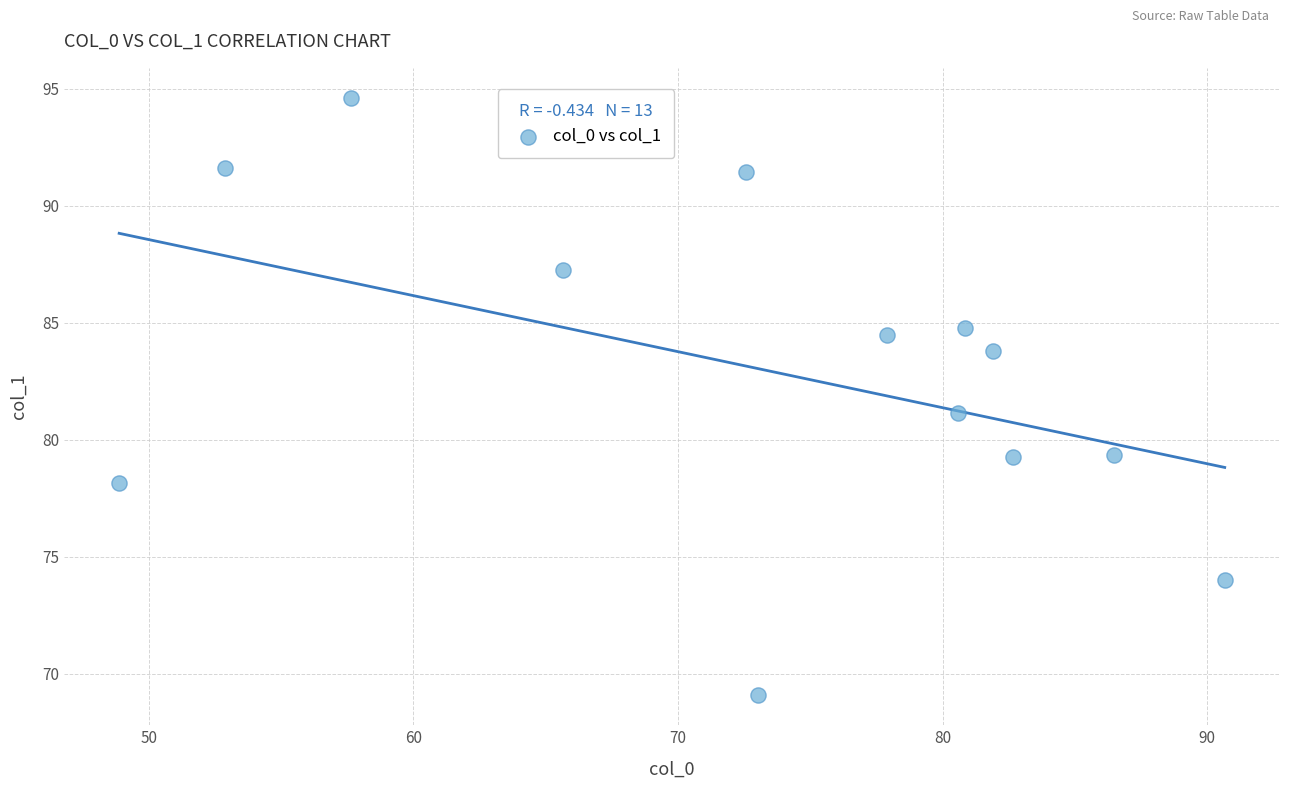

What is the range of X values (max minus min)?

41.8